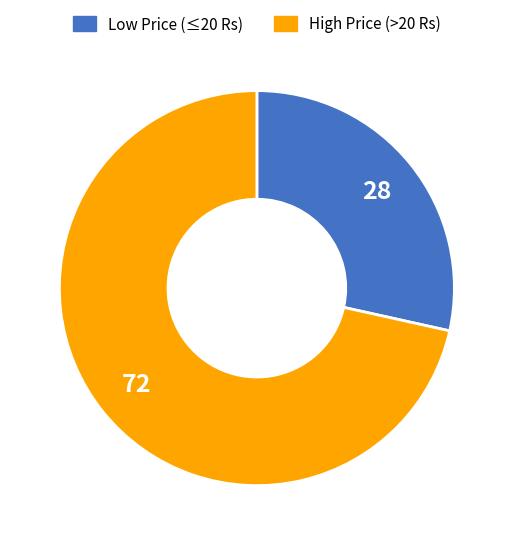

Does any single category account for the majority?

Yes